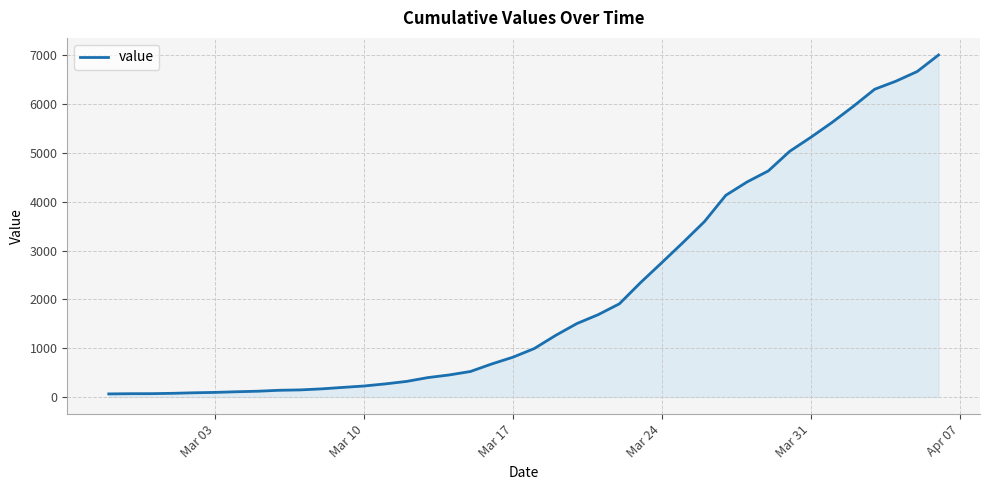

What is the difference between the maximum and minimum values?

6940